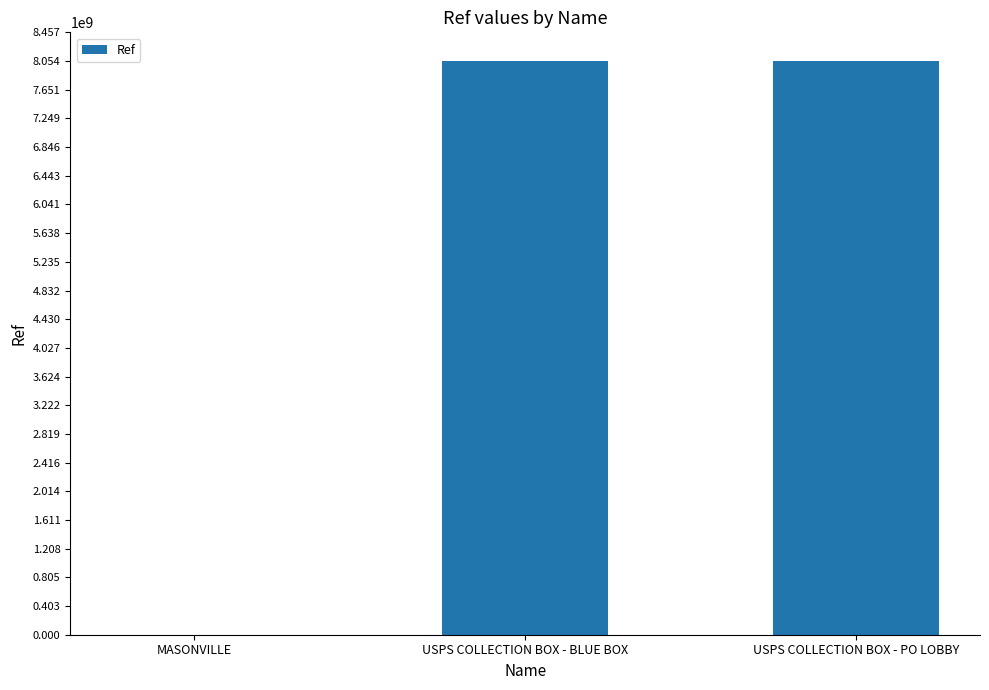

What value does the data have at USPS COLLECTION BOX - BLUE BOX?

8054100000